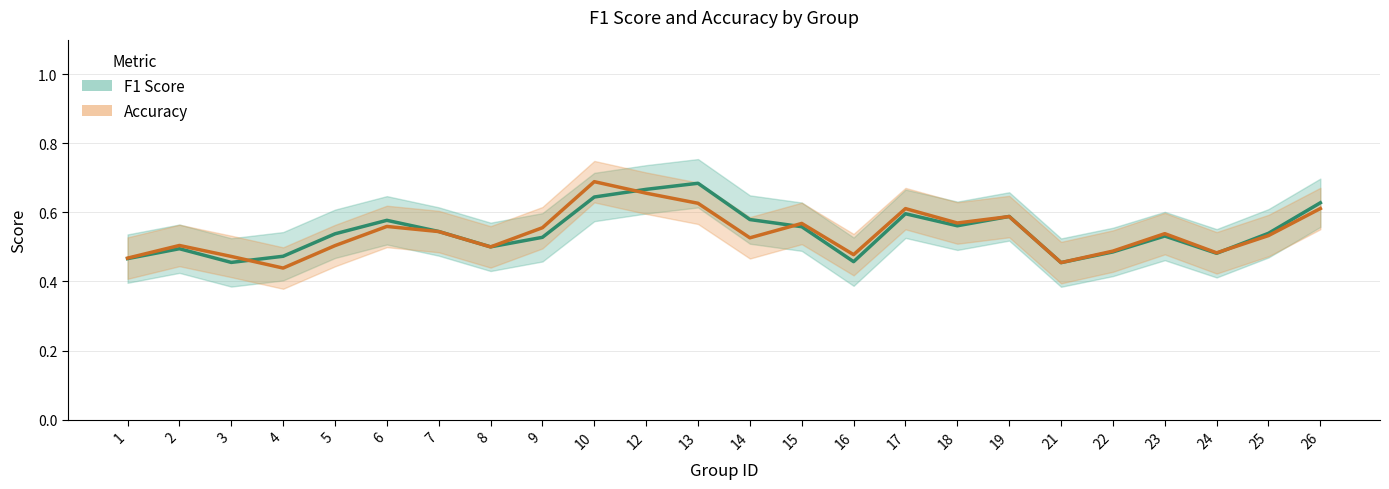

After their last crossing, which series has the higher values: Accuracy or F1 Score?

F1 Score